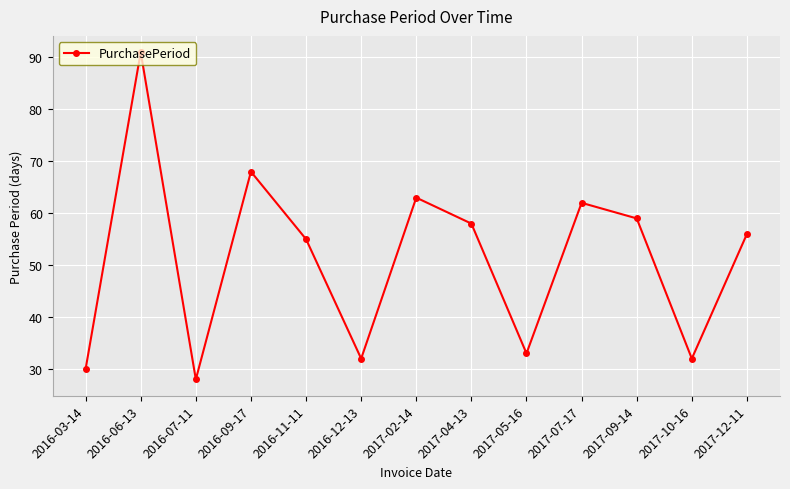

What position from the right is 2016-09-17?

10